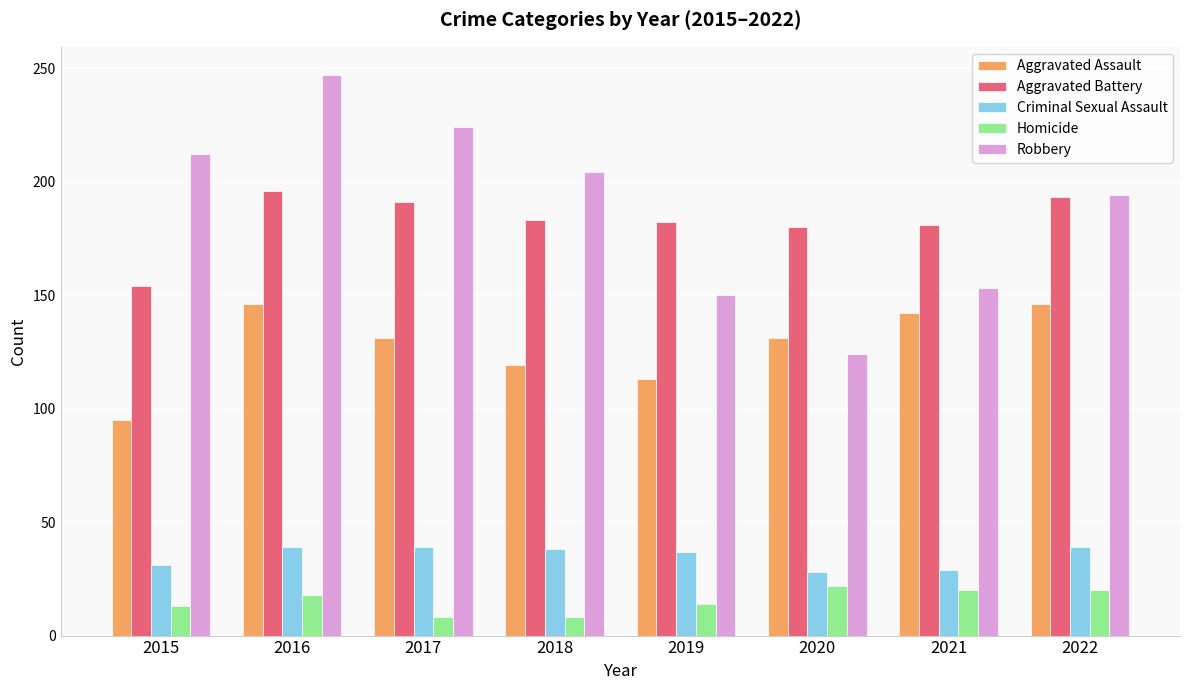

What is the sum of all Aggravated Assault values?

1023